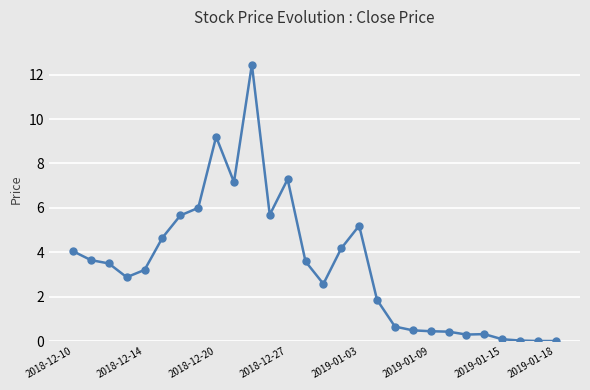

True or false: there are more than 2 points higher than both neighbors.

True